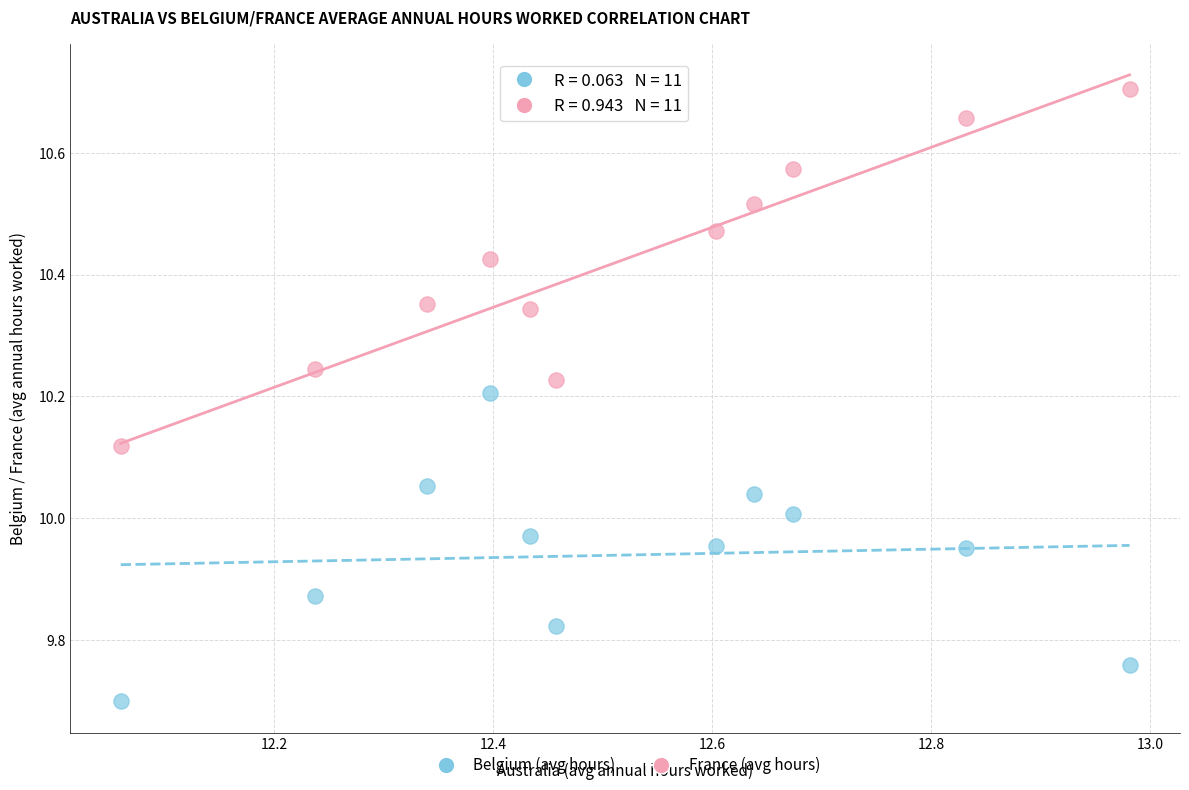

Across all data points, what is the range of X values (max minus min)?

0.9